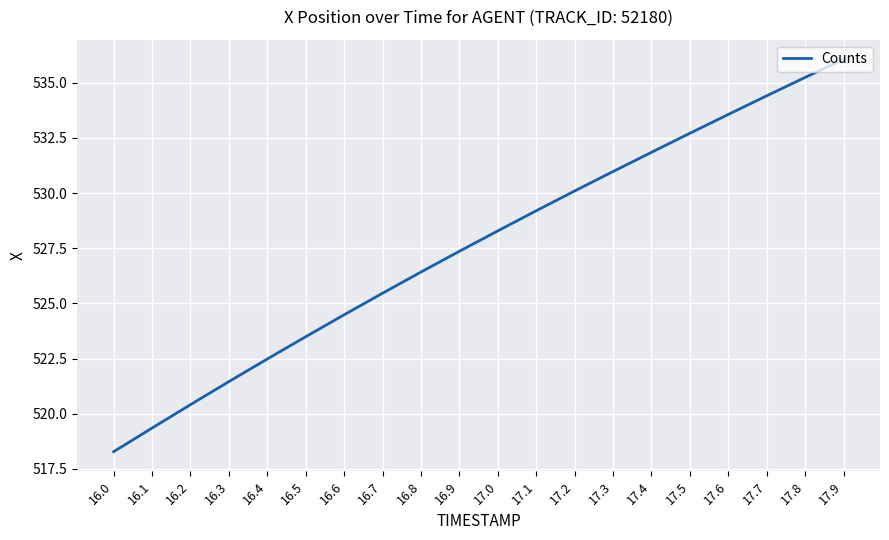

What is the approximate value at 17.2?

530.1